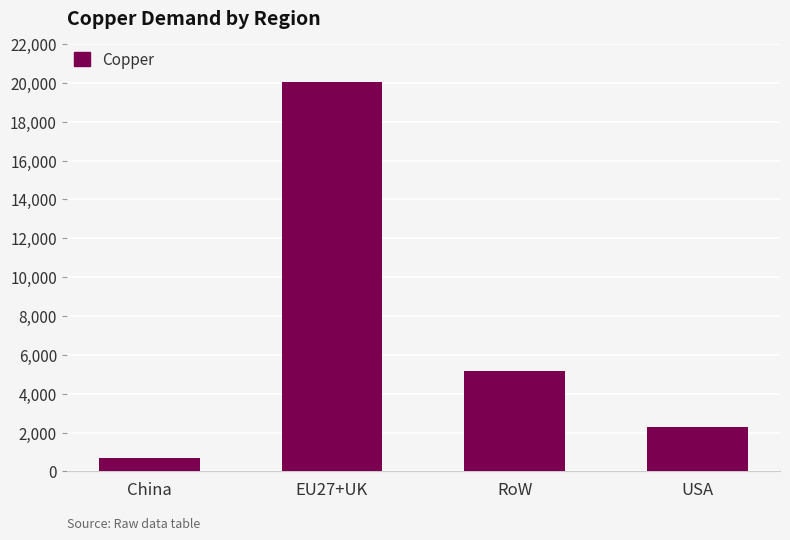

Which has a higher value, RoW or China?

RoW